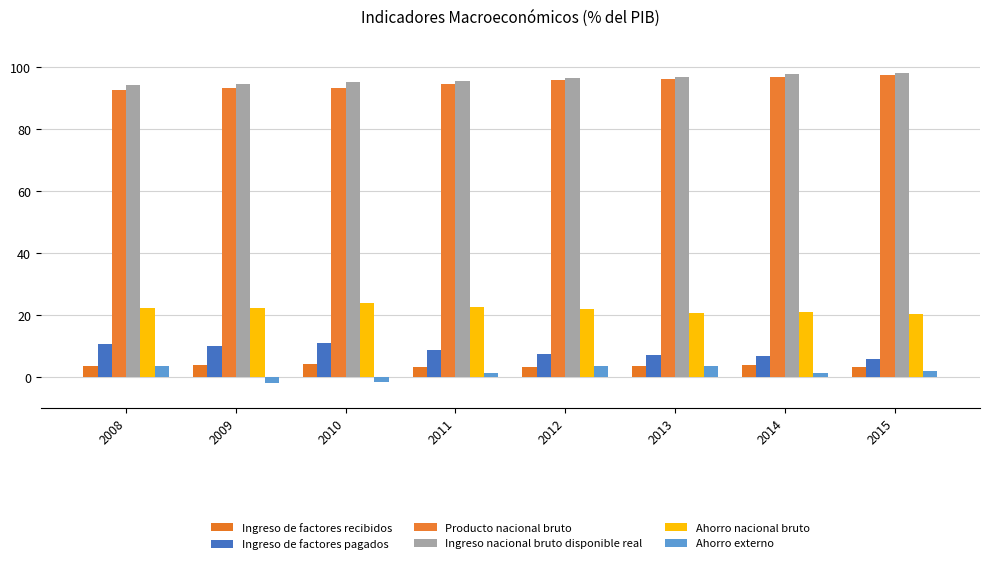

Are the bars horizontal?

No